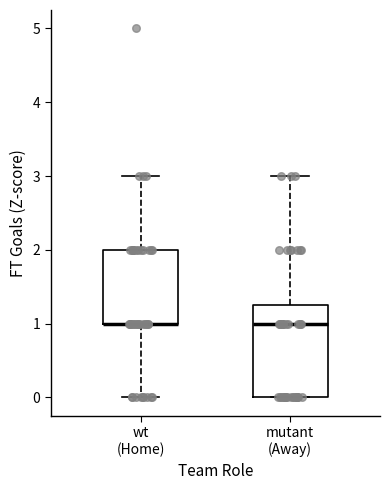

Reading left to right, read every box against the y-axis: the position of its median line, the range the box covers, and the ends of its whiskers. The values are not printed on the chart, so give them approximately, as read against the axis.

wt (Home): median 1.0 (drawn on the box's lower edge), box 1.0 to 2.0, whiskers 0.0 to 3.0
mutant (Away): median 1.0, box 0.0 to 1.3, whiskers 0.0 to 3.0